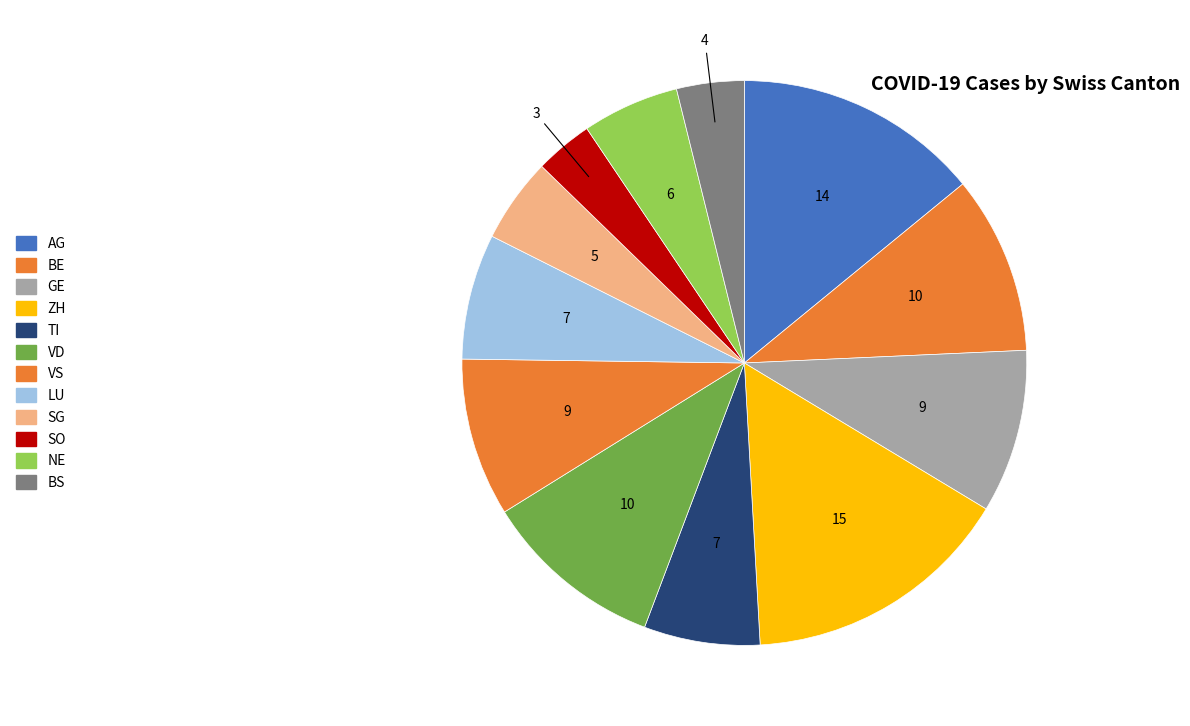

To the nearest percent, what percentage of the pie is GE?

9%